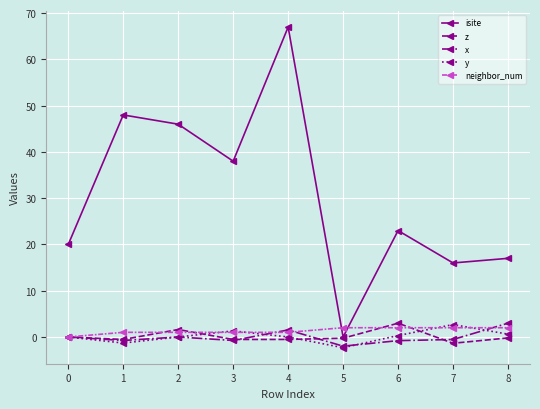

At which category does the chart reach its peak across all series?

4